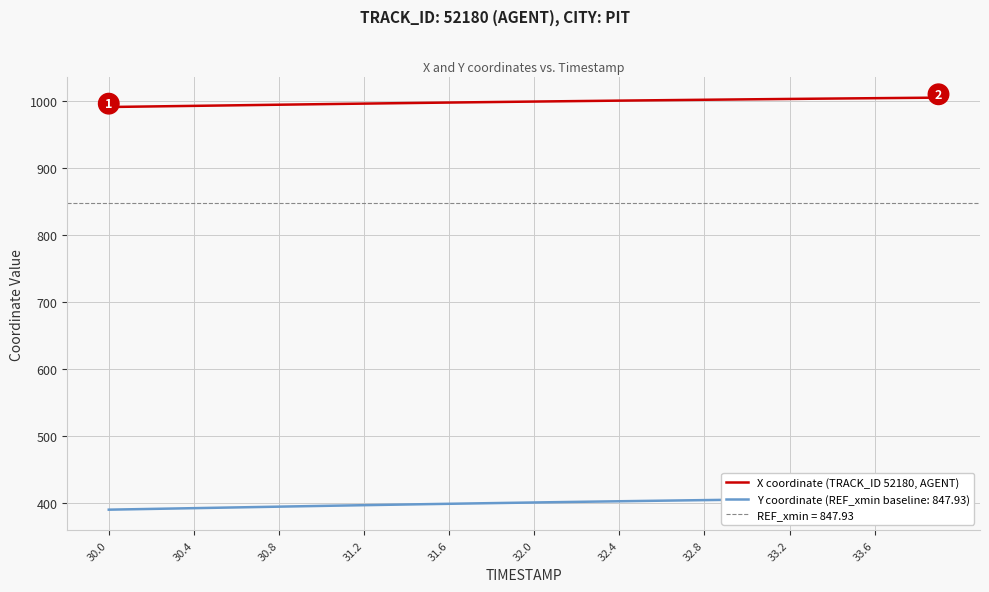

The value of X coordinate (TRACK_ID 52180, AGENT) at 30.0 is 544.8. True or false?

False